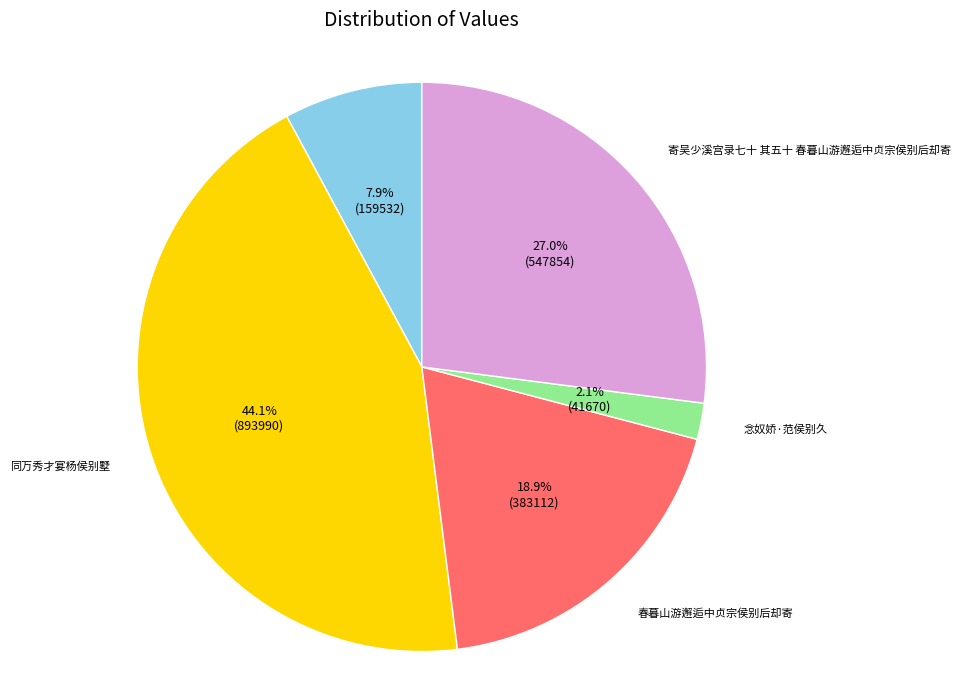

Is there any slice that represents more than half of the pie?

No